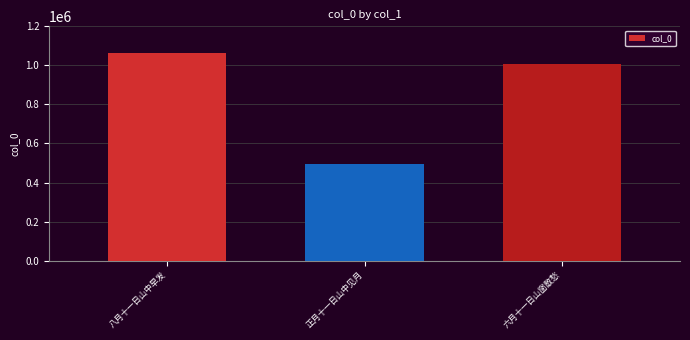

Reading left to right, list all the values displayed in this chart.

八月十一日山中早发=1062823	正月十一日山中见月=493905	六月十一日山窗散愁=1005371